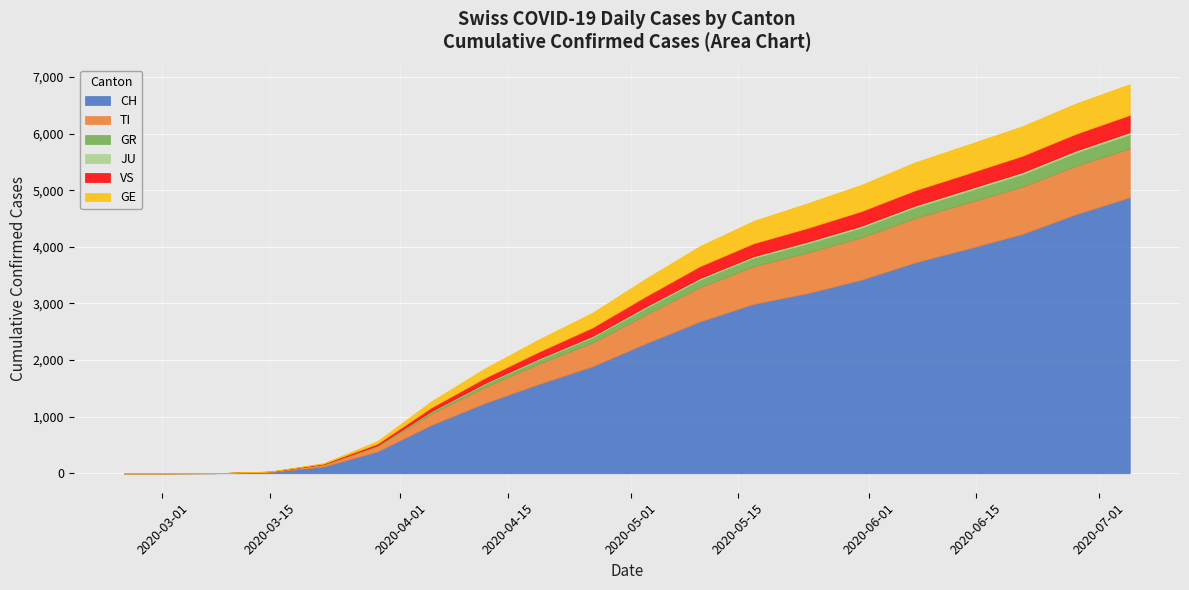

What is the maximum value for CH?

4874